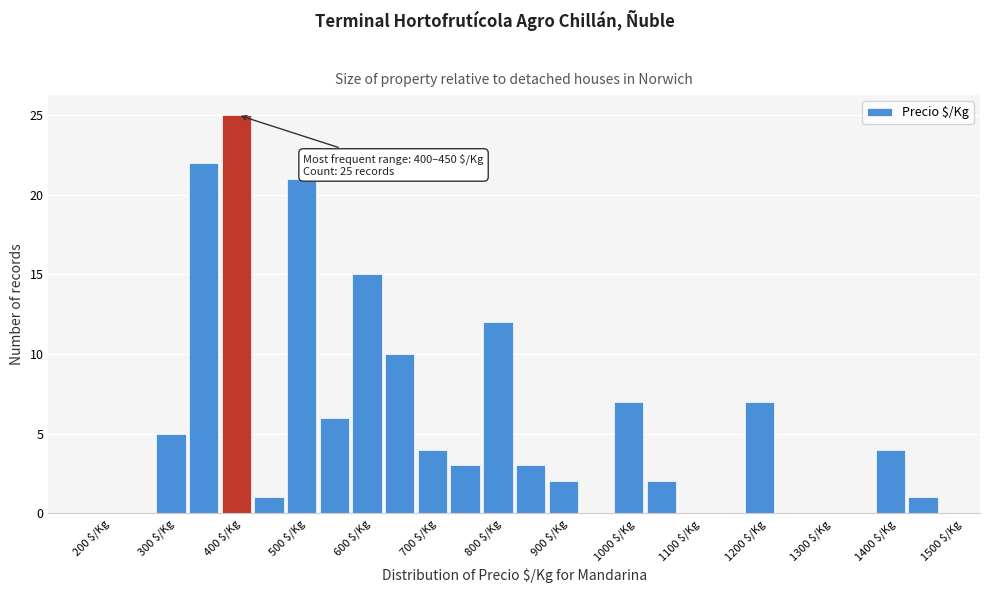

Over which range of the x-axis is the bar tallest?

400 to 450